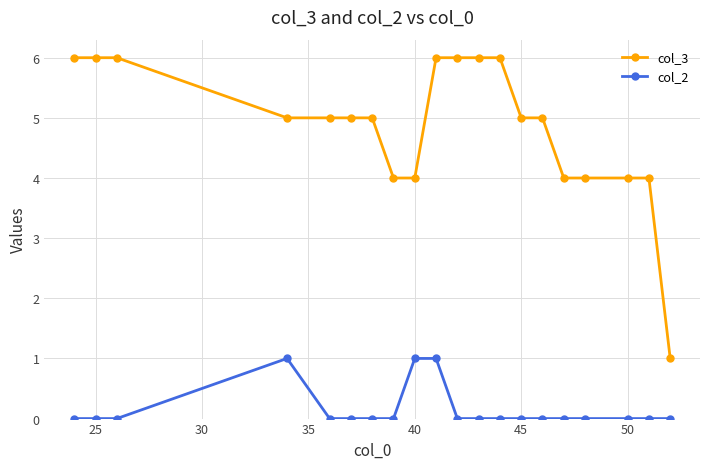

What is the greatest value displayed?

6